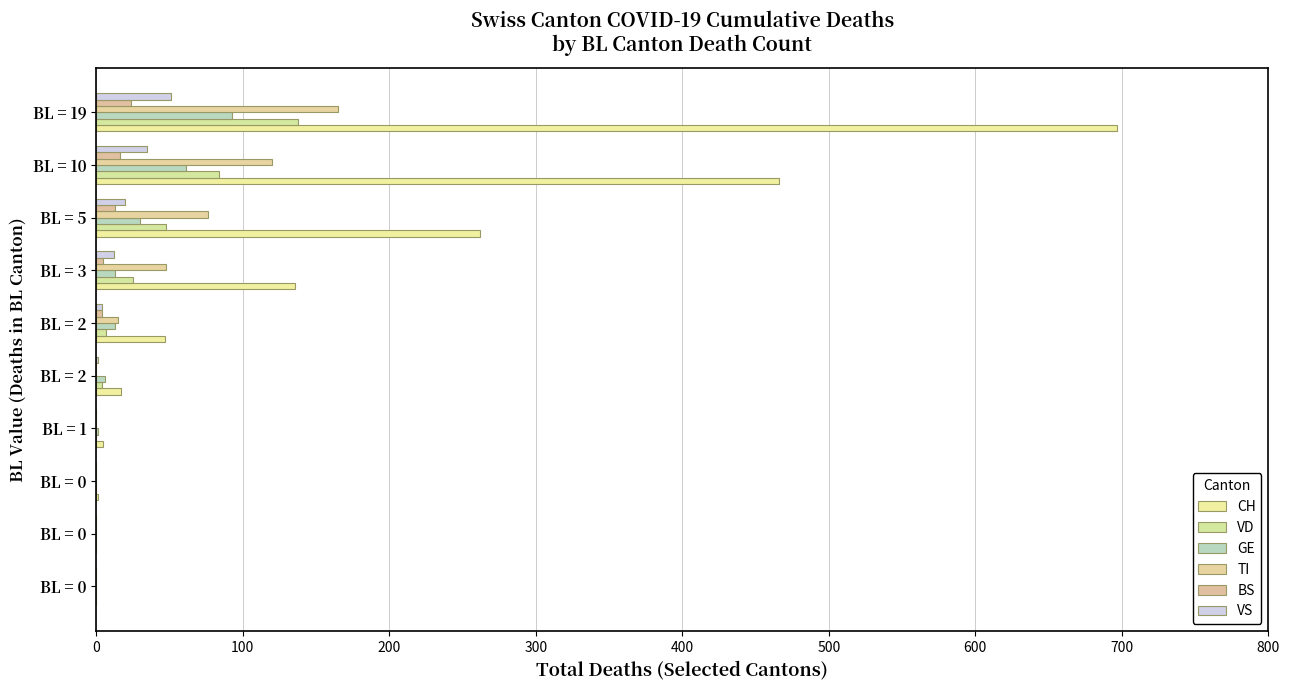

Count the number of categories in the chart.

10